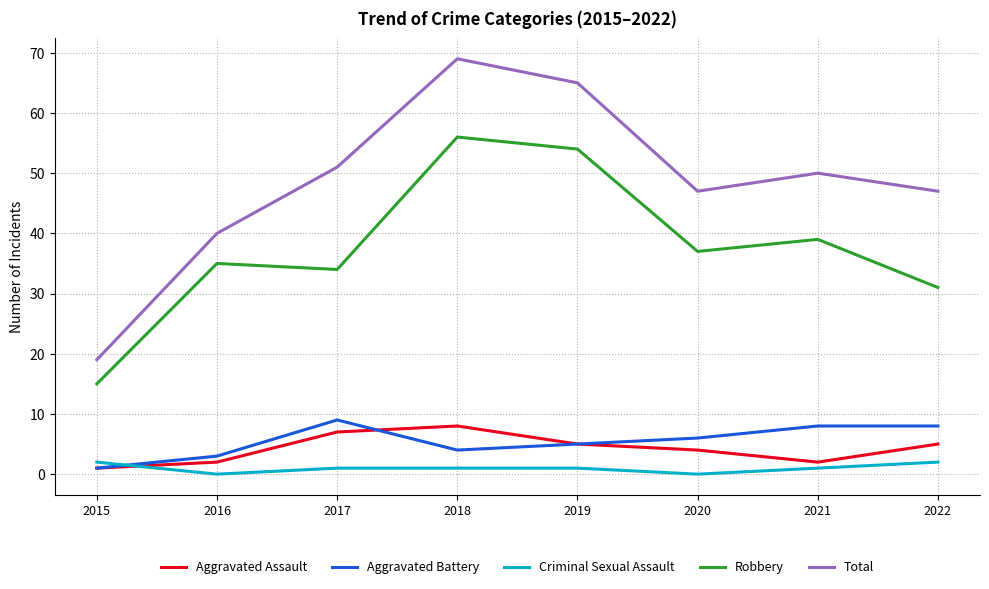

Which series has the widest spread of values?

Total